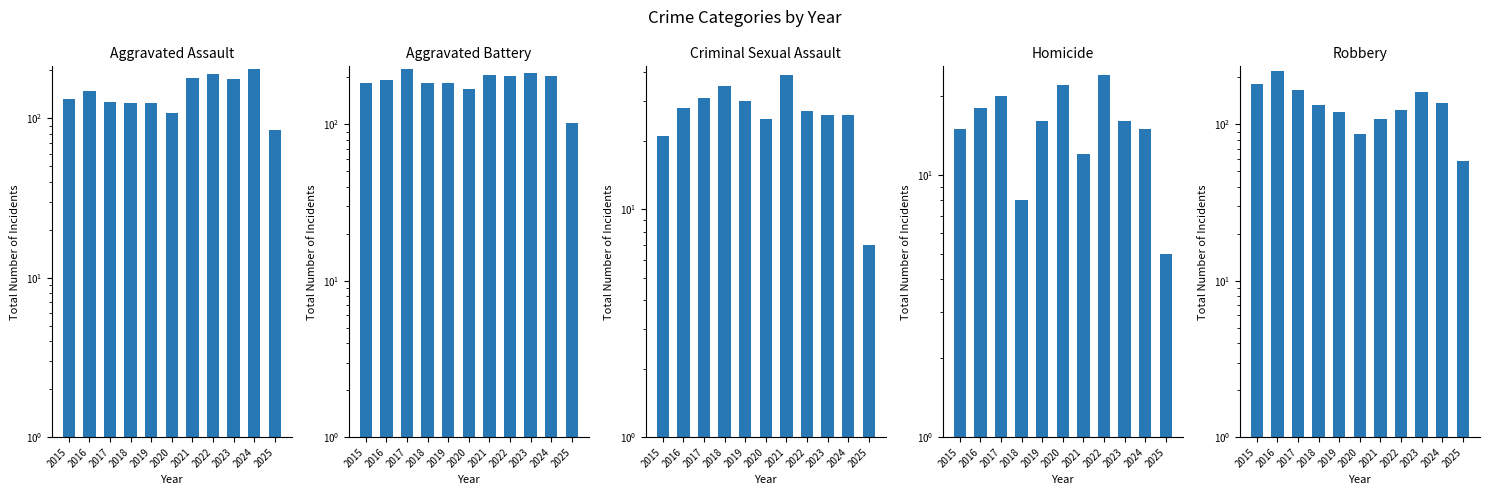

How many values in the Homicide series exceed 16?

4